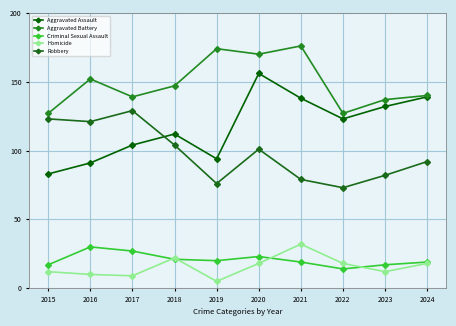

What are all the series names shown in the legend?

Aggravated Assault, Aggravated Battery, Criminal Sexual Assault, Homicide, Robbery